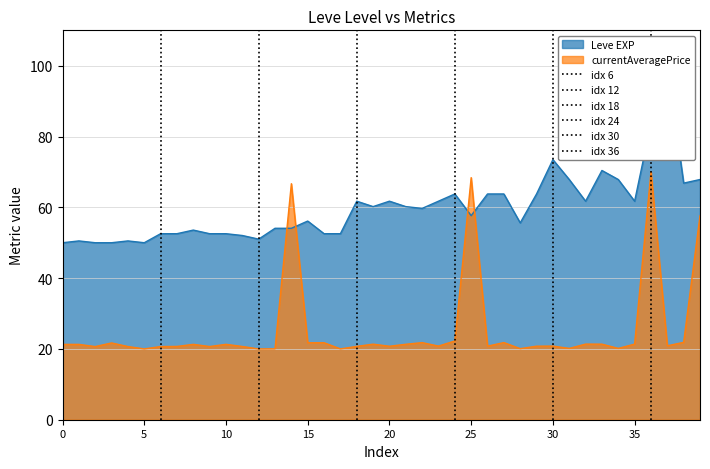

The currentAveragePrice series shows 21.3 at 0. True or false?

True